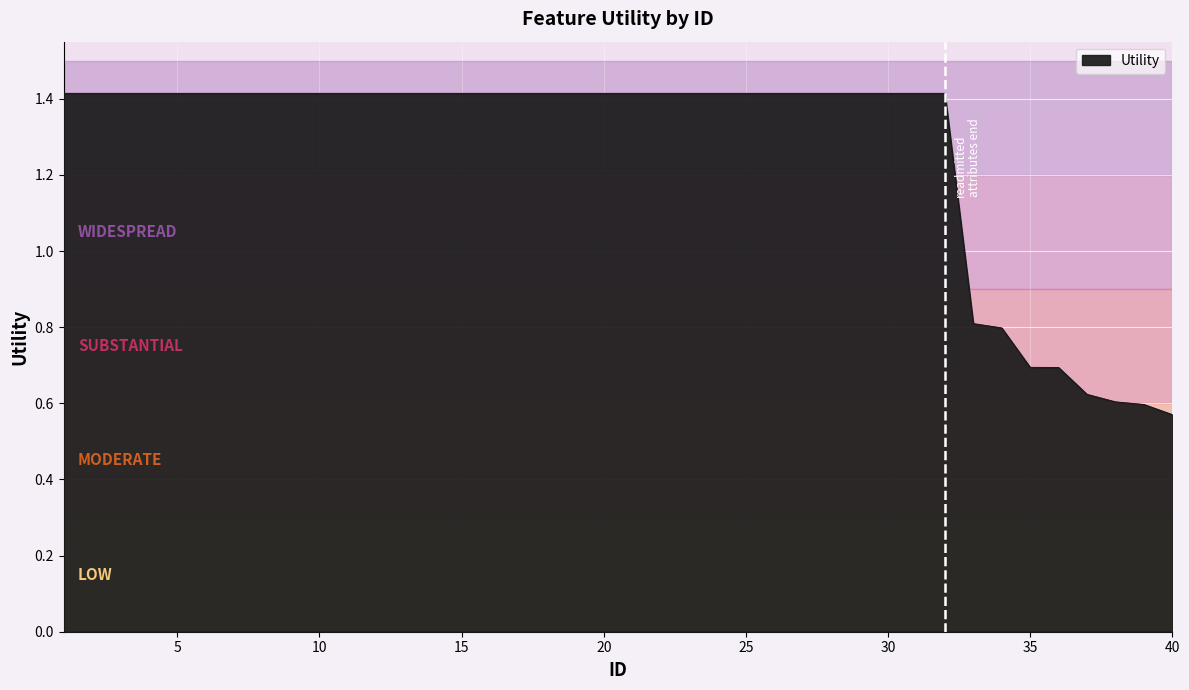

What is the maximum value shown in the chart?

1.4